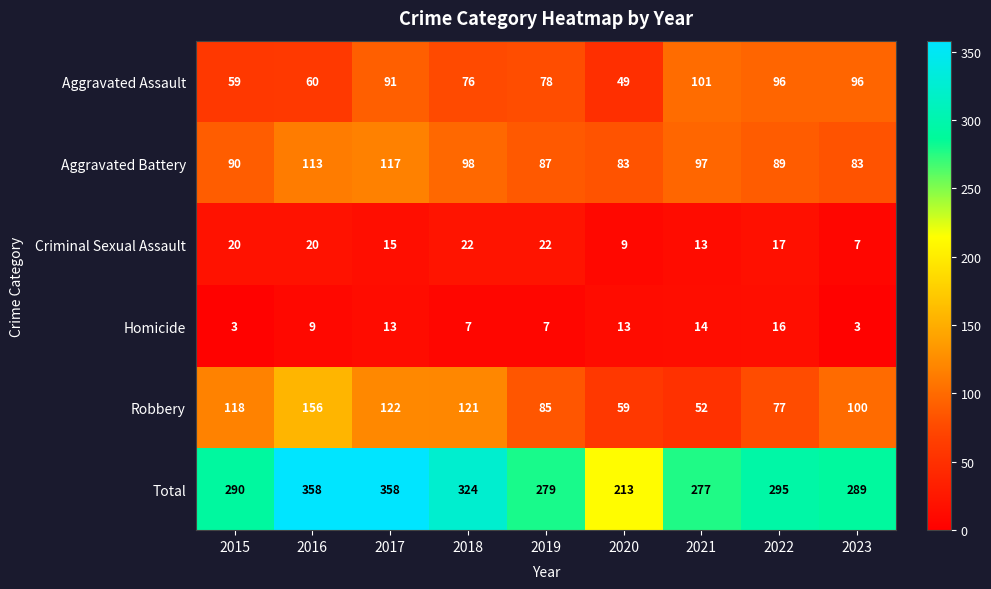

What is the difference between the maximum and minimum values in the Homicide series?

13